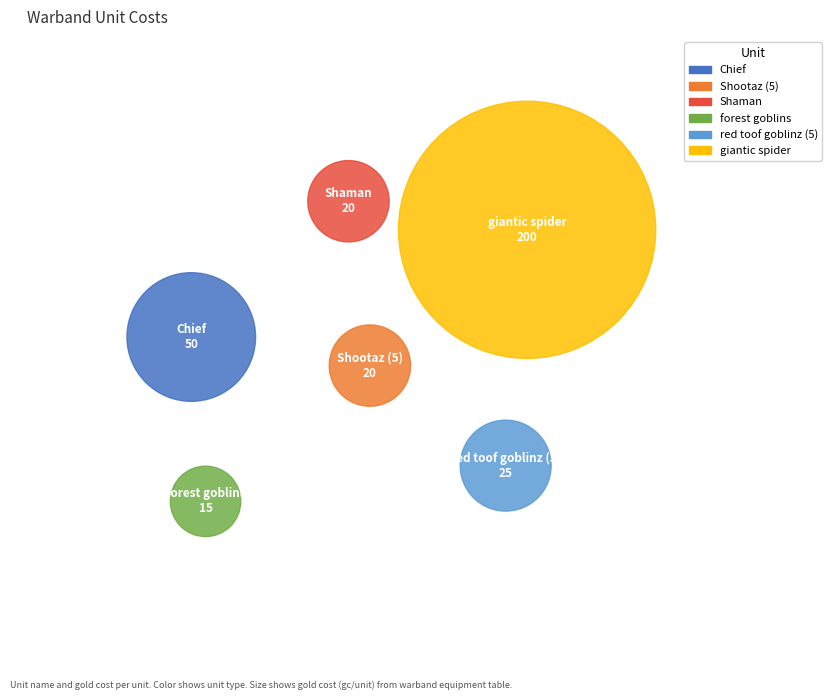

To the nearest percent, what portion does giantic spider represent?

61%